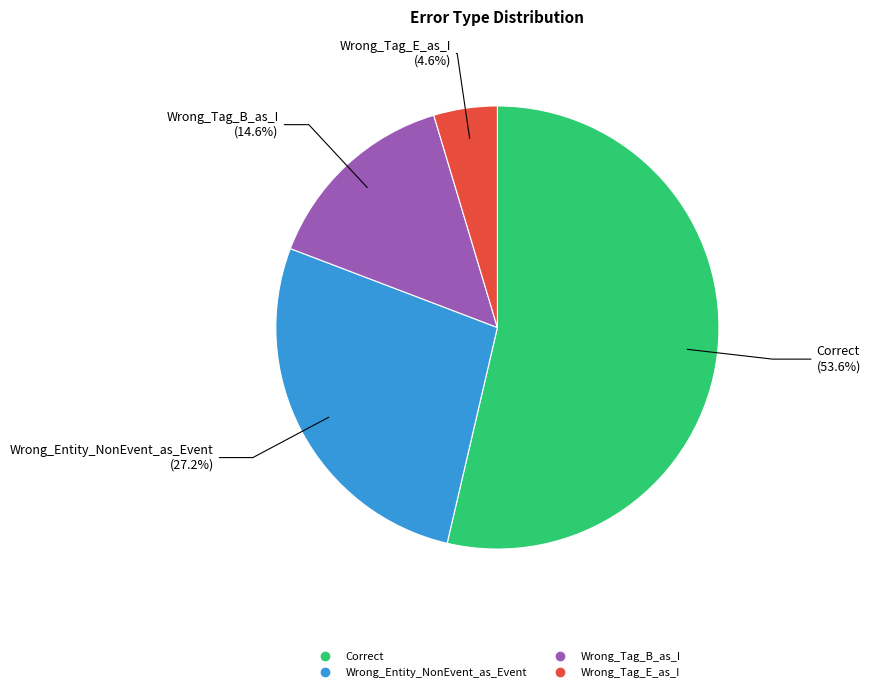

What is the smallest slice in the pie chart?

Wrong_Tag_E_as_I